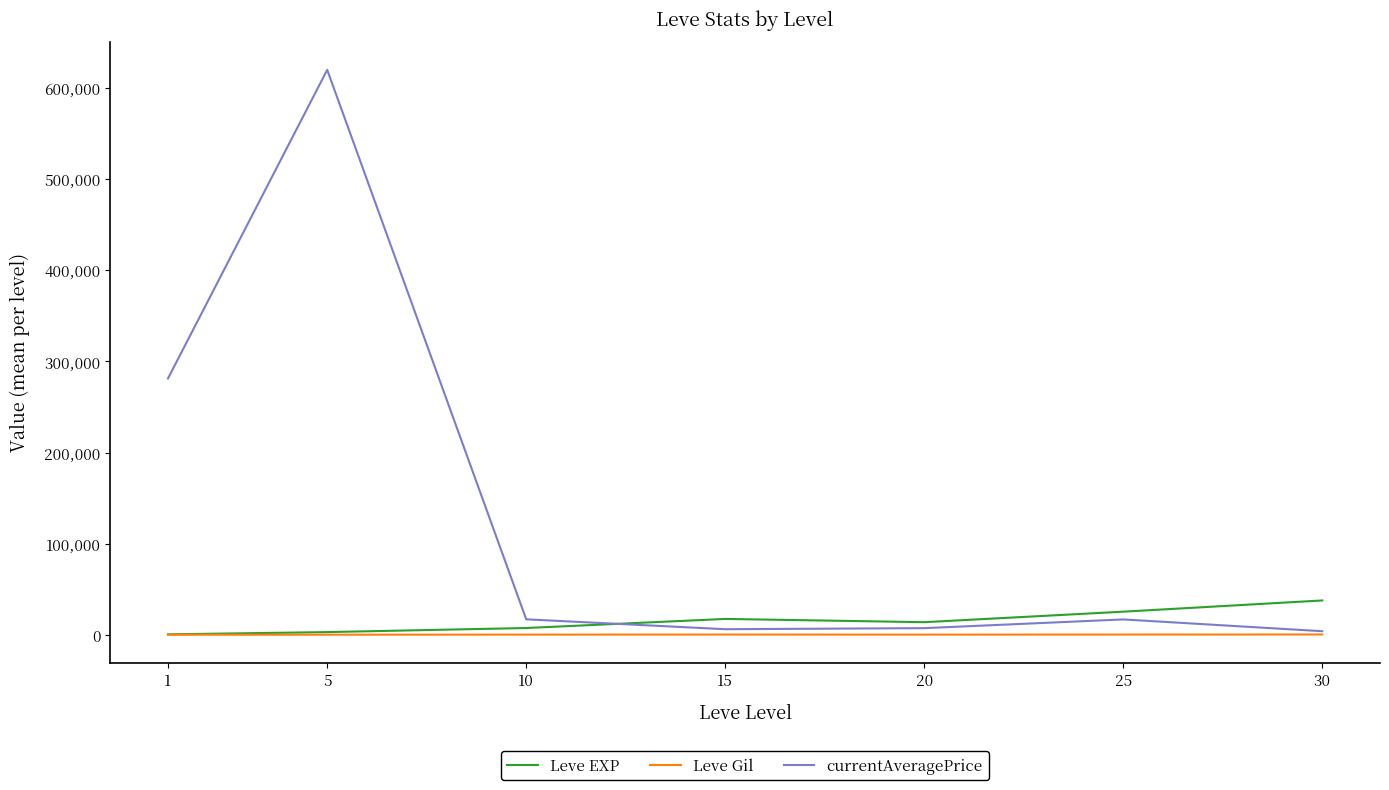

Which series has the largest total across all categories?

currentAveragePrice